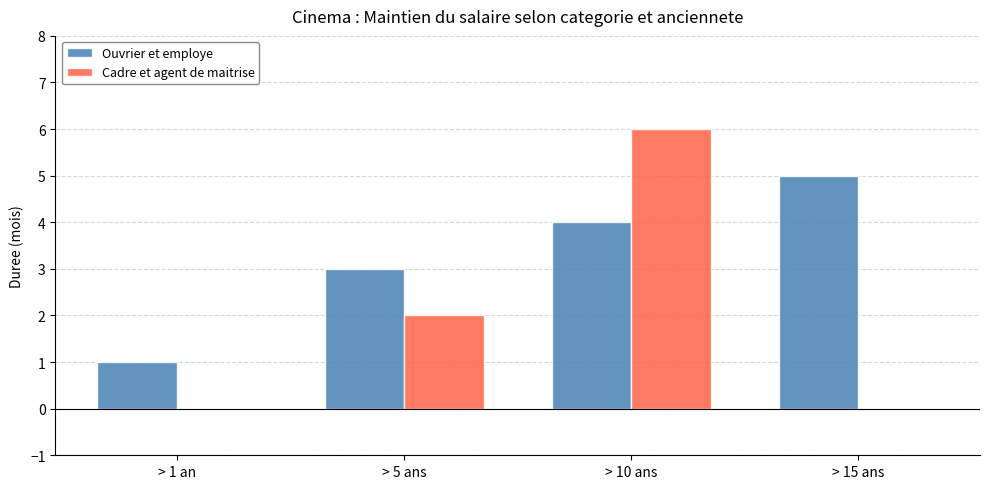

What is the total value across all series at > 15 ans?

5